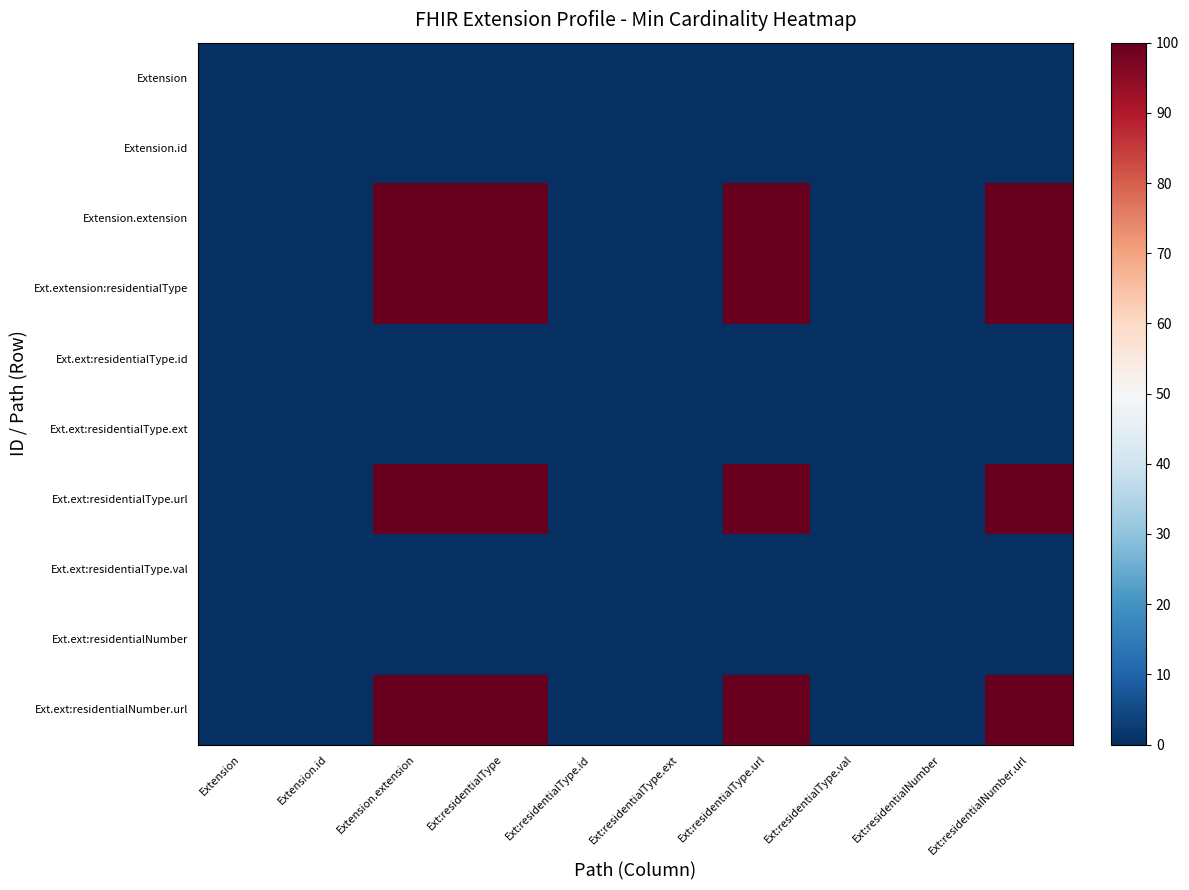

Count the number of data series in this chart.

10